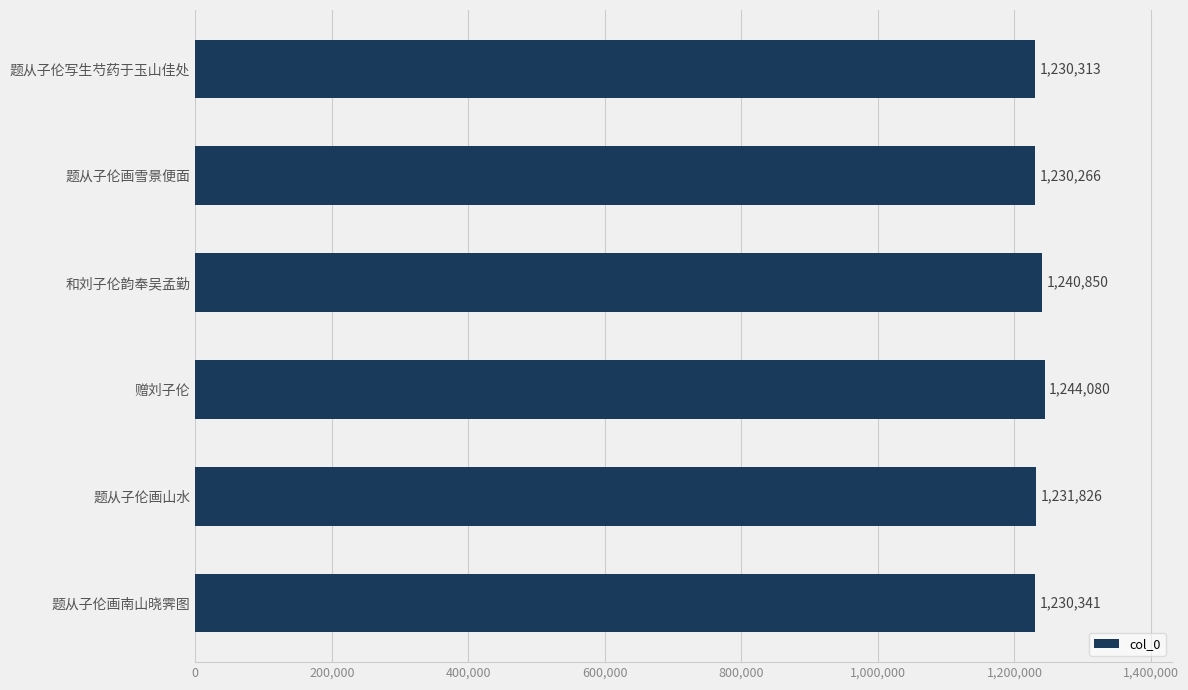

How many bars are there in total?

6